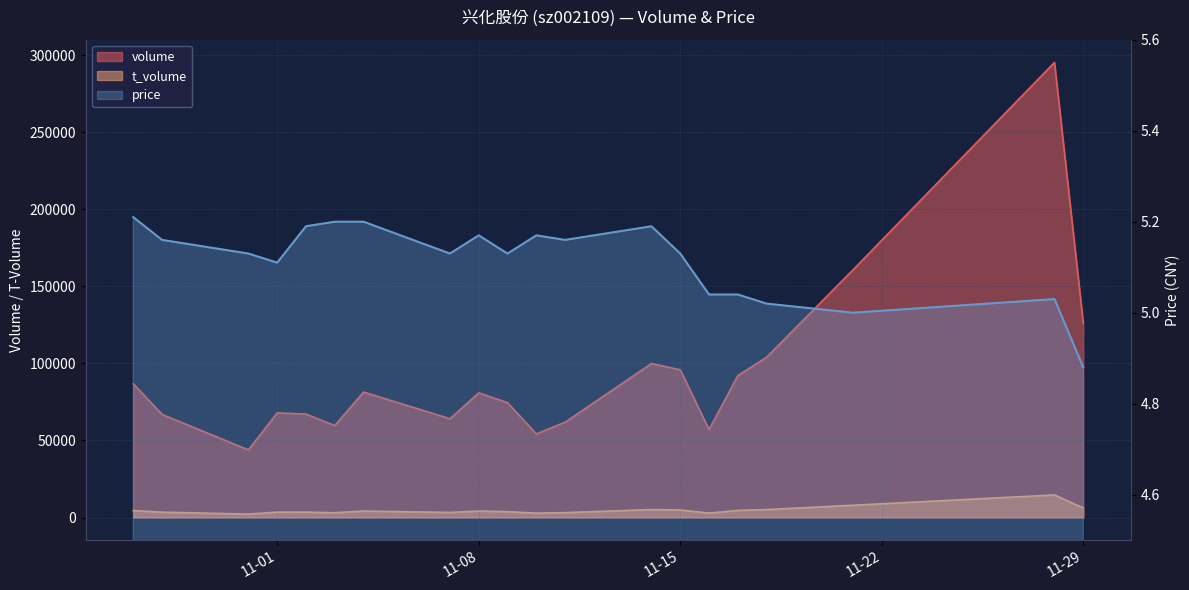

What is the difference between the maximum and minimum values in the t_volume series?

12424.0